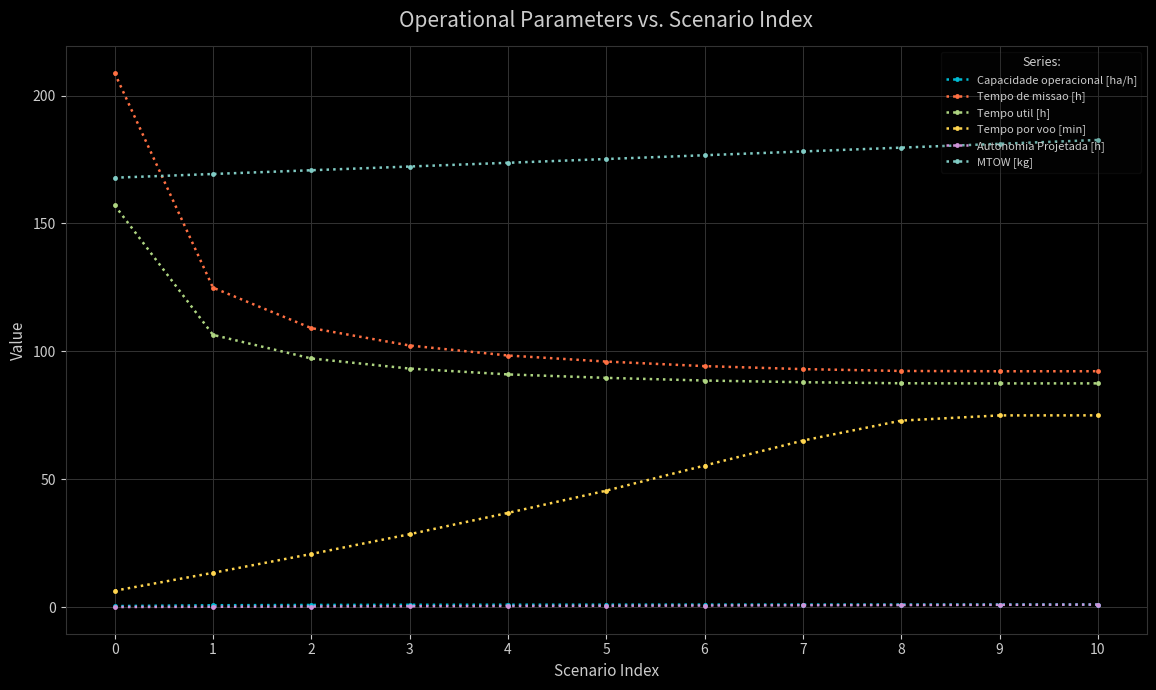

Is the value of MTOW [kg] at 9 greater than the value of Tempo util [h] at 2?

Yes